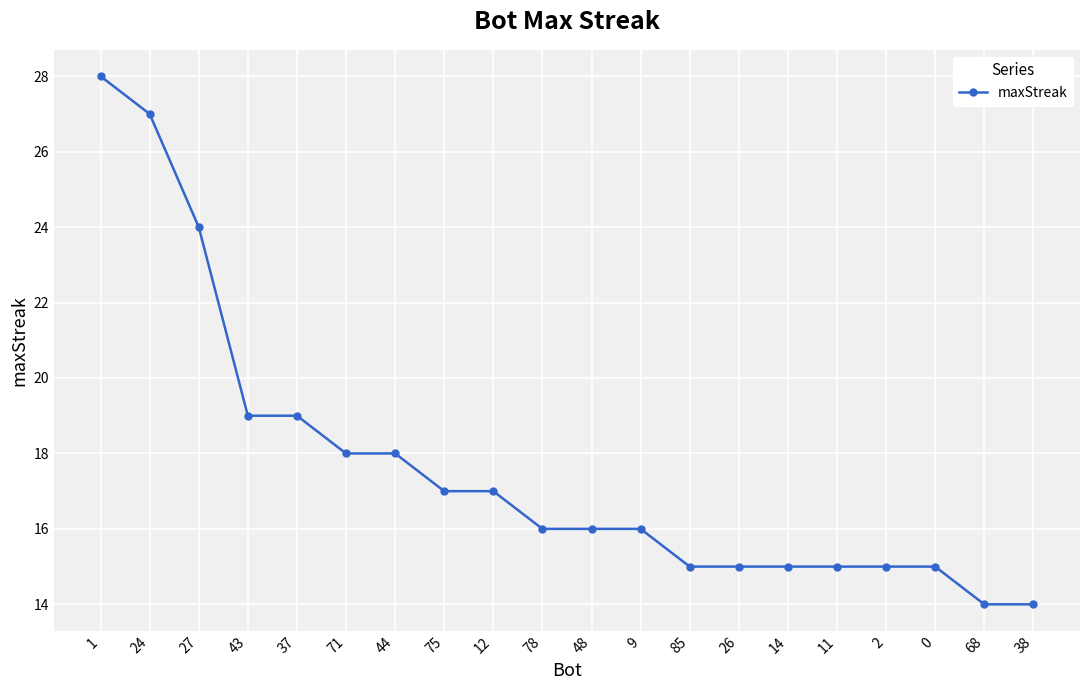

Approximately how many times larger is the value at 48 compared to 24?

0.6